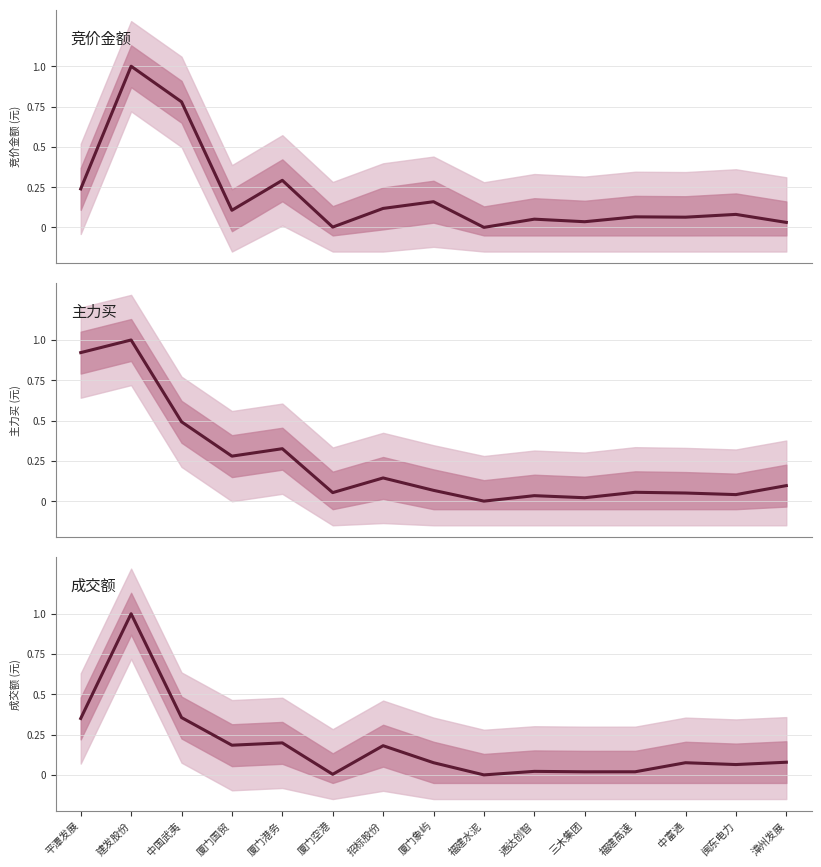

The value of 主力买 at 平潭发展 is 0.6. True or false?

False